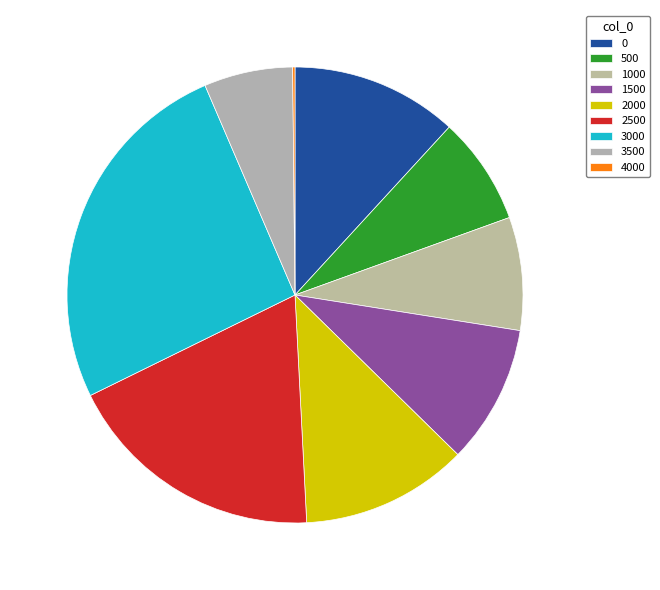

How many segments does this pie chart have?

9